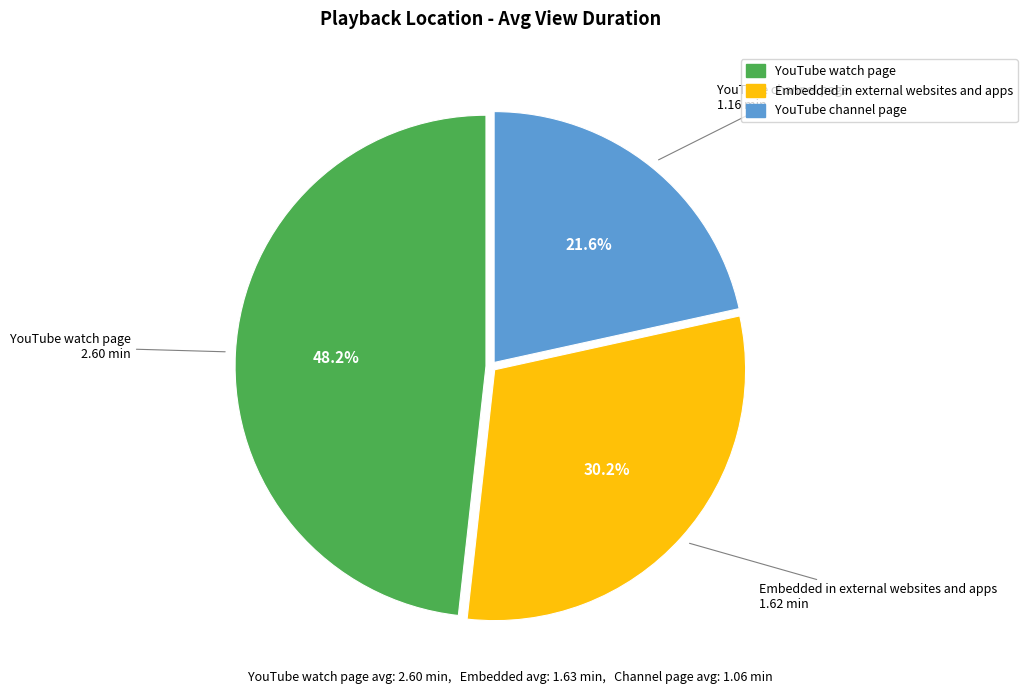

What percentage is NOT represented by YouTube watch page?

51.8%